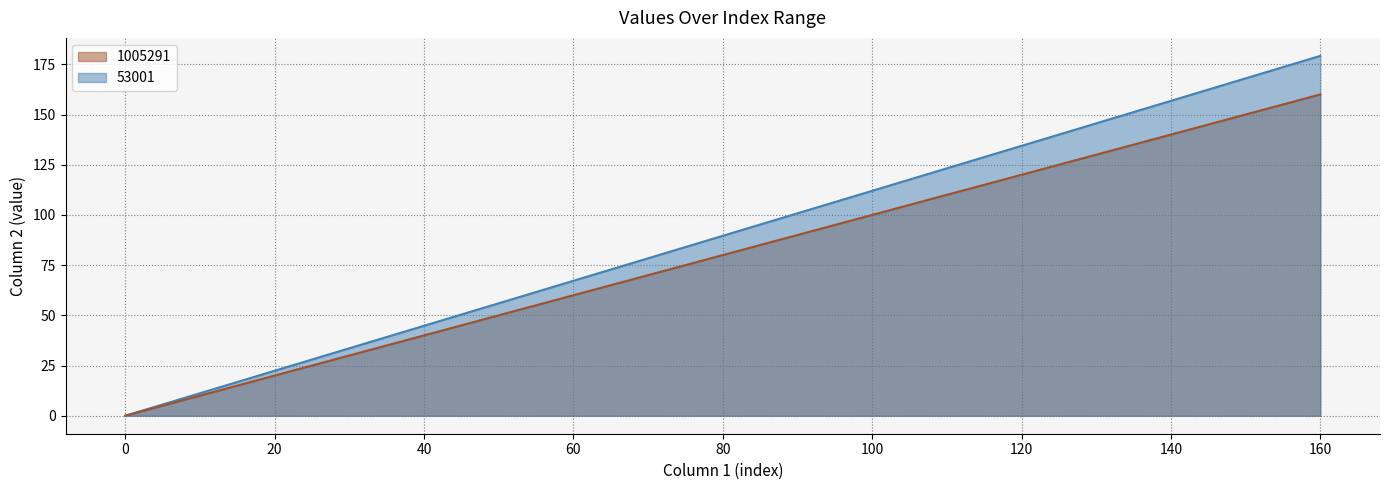

True or false: 1005291 has a value of 40.0 at 40.

True